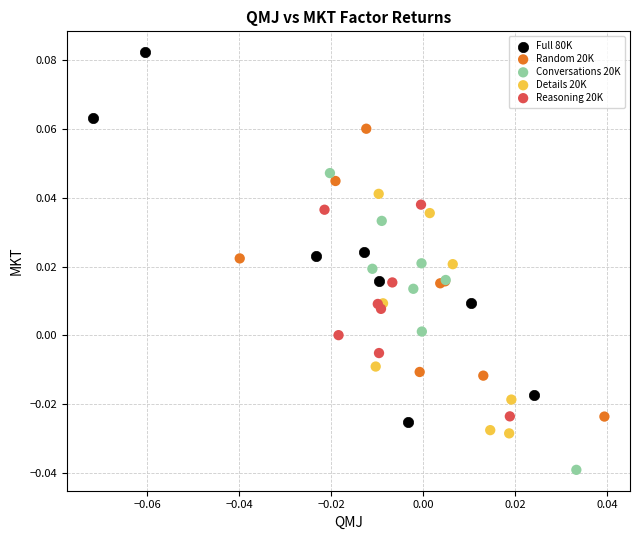

Which series contains the highest Y value?

Full 80K